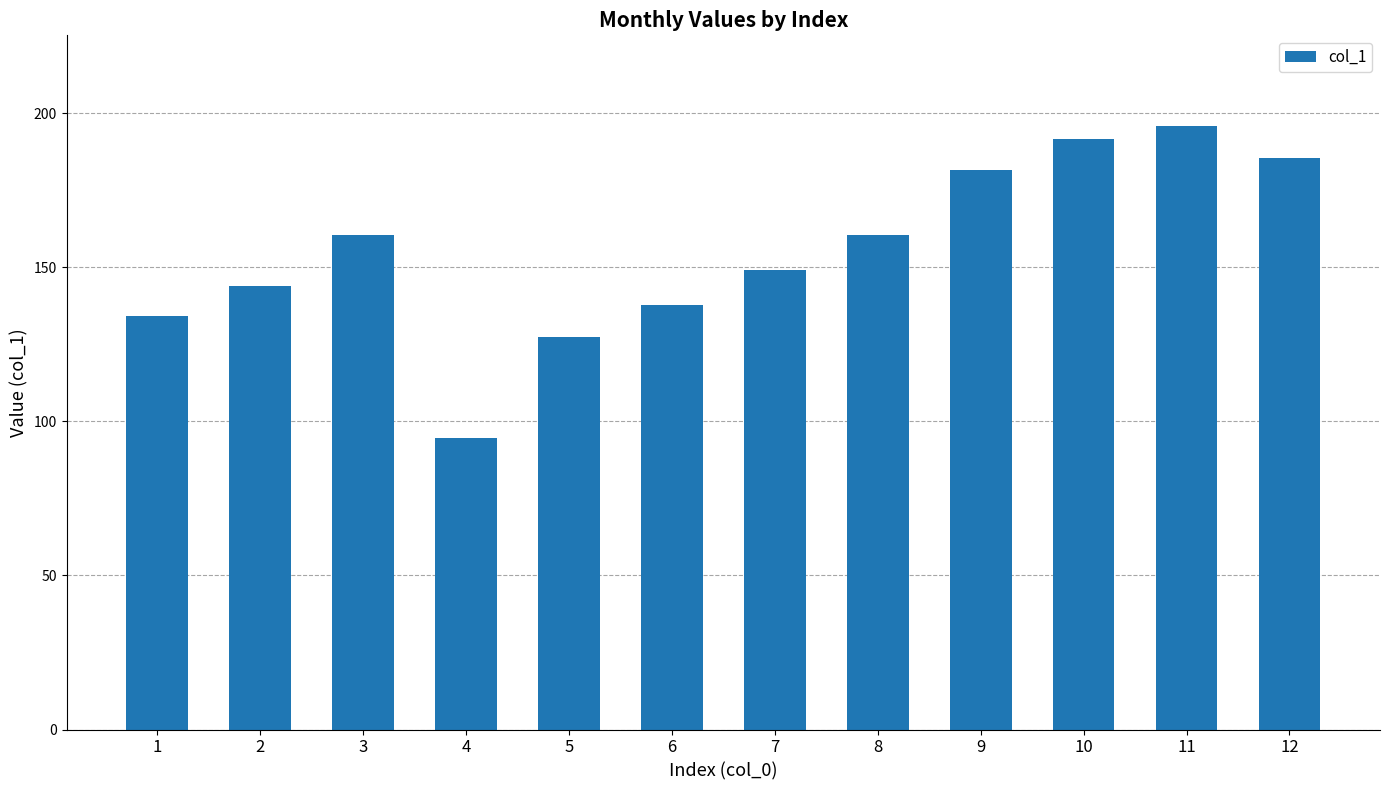

What is the approximate value at 4?

94.7